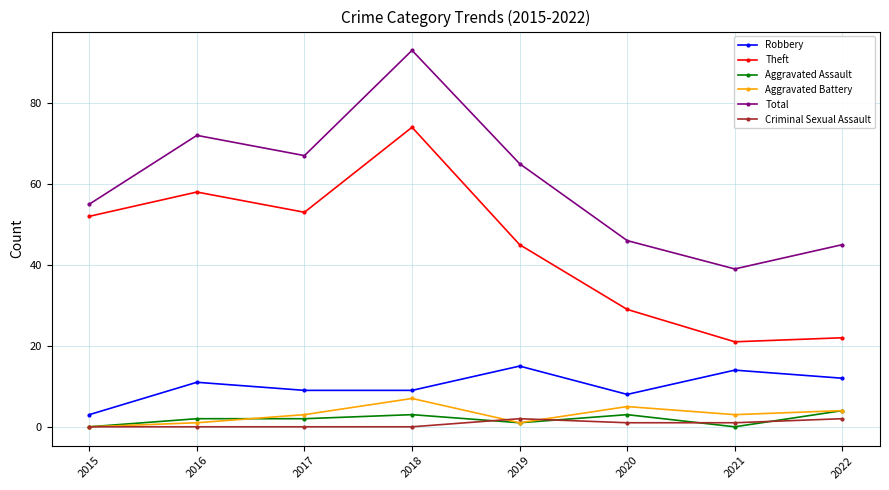

The value of Total at 2018 is 93. True or false?

True